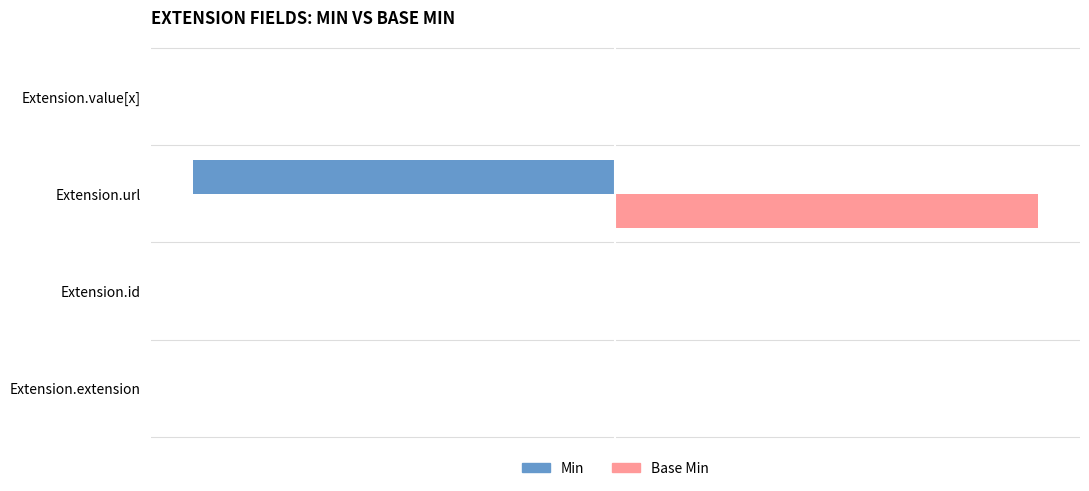

How many Min values are between 0 and 1?

3